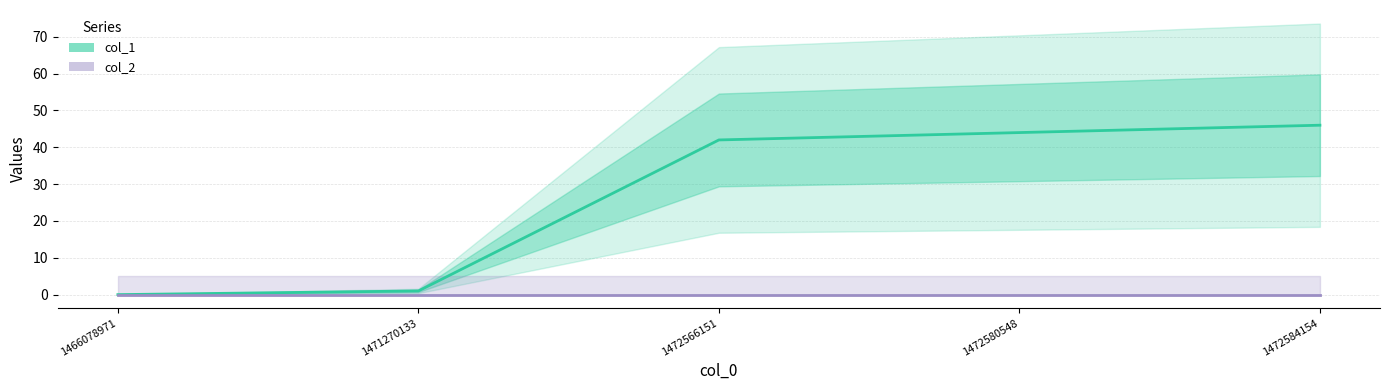

List the series in order of their peak value, highest first.

col_1, col_2